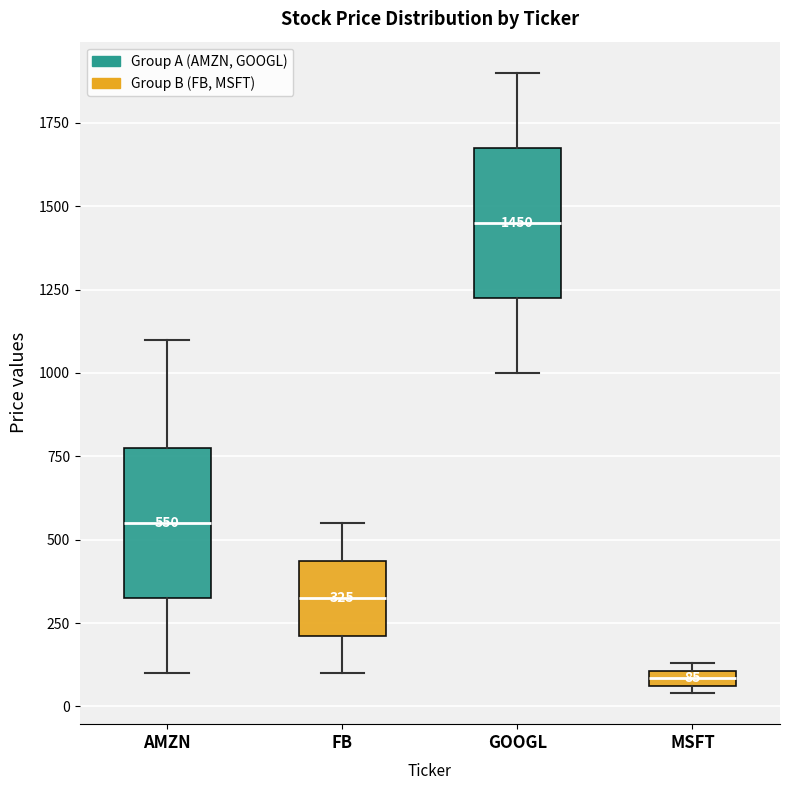

Which box has the highest median line?

GOOGL